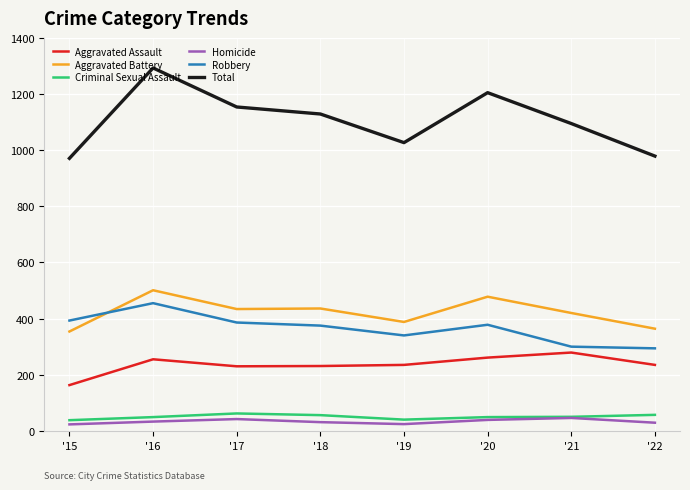

What is the lowest value of the Criminal Sexual Assault series?

38